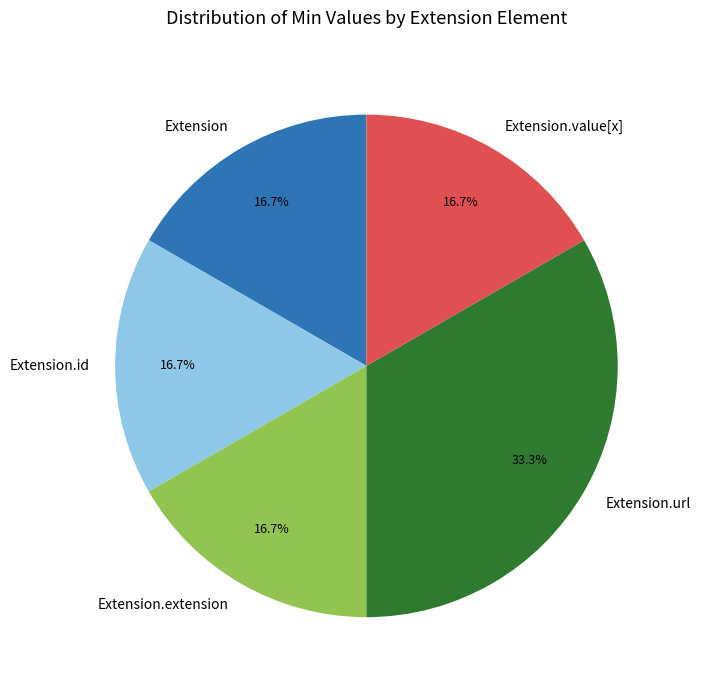

The Extension.id slice represents 1% of the pie. True or false?

False